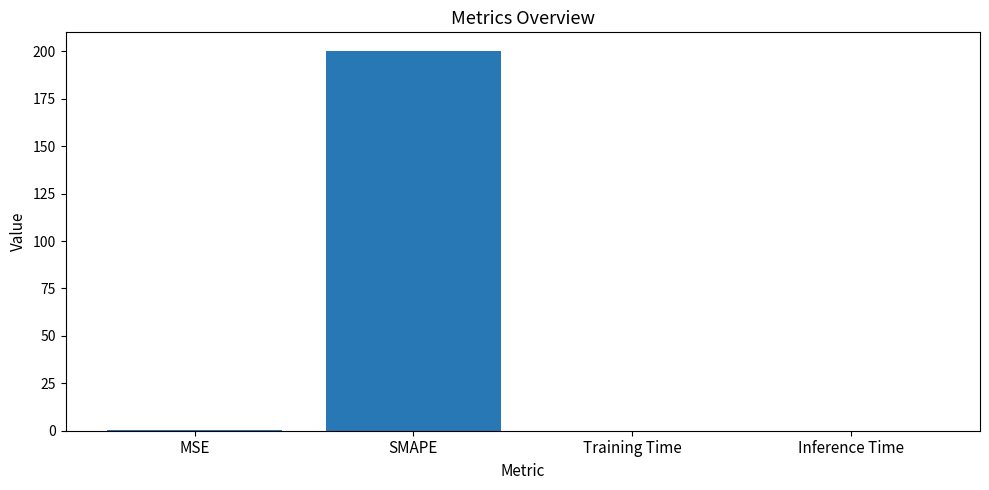

Between SMAPE and Inference Time, which is larger?

SMAPE